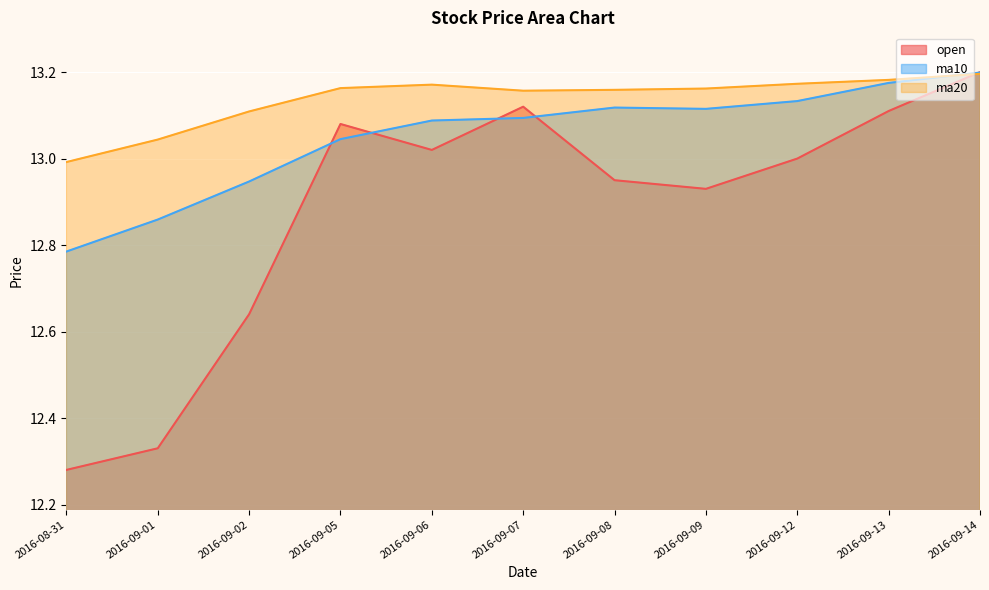

At which label does ma10 reach its peak?

2016-09-14